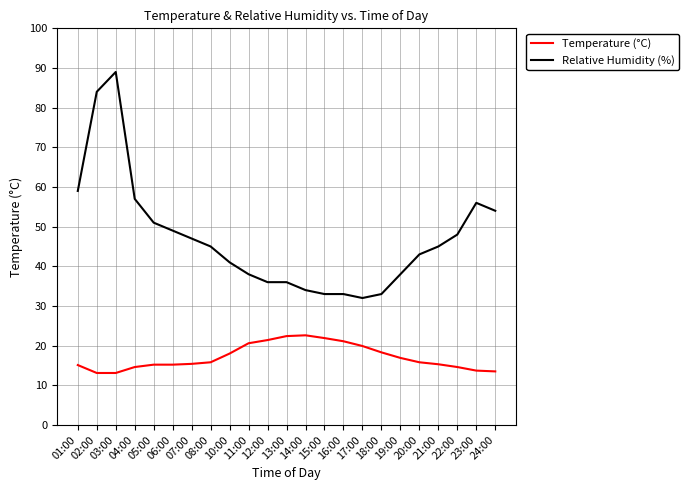

Where does the Relative Humidity (%) series first go above 45?

01:00